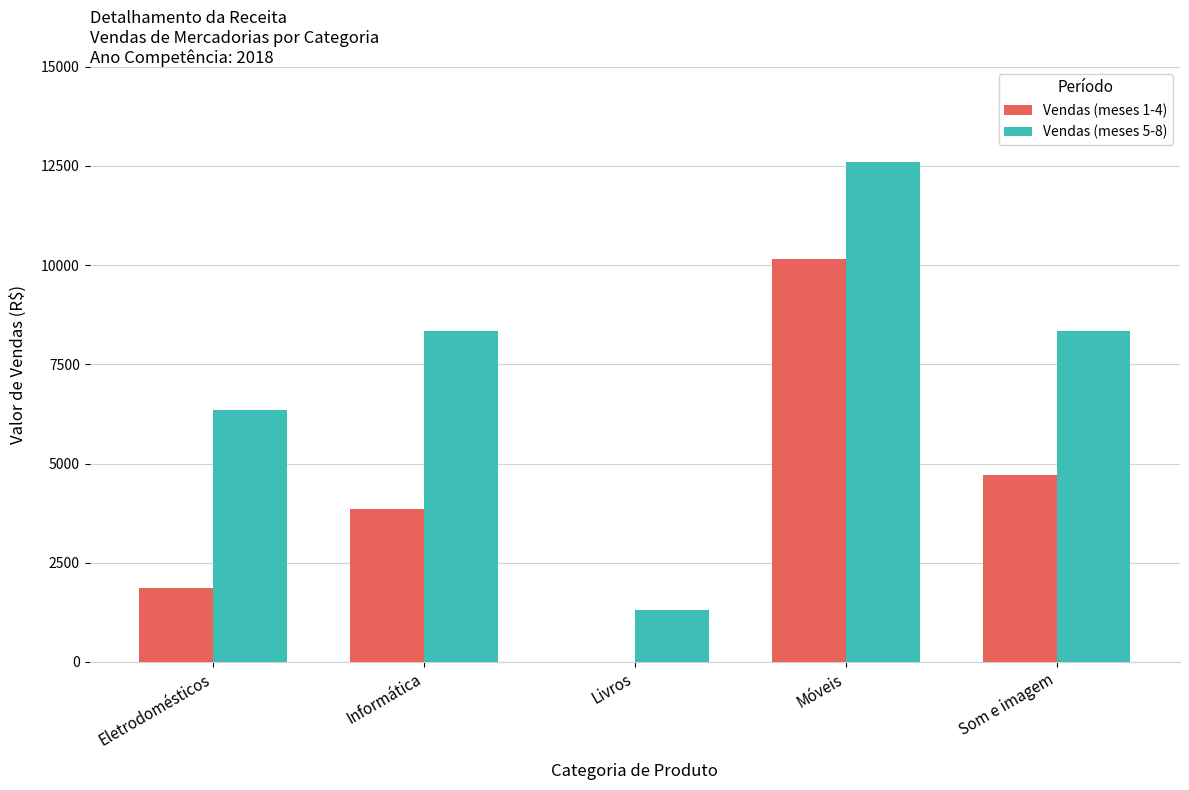

What is the total value across all series at Eletrodomésticos?

8204